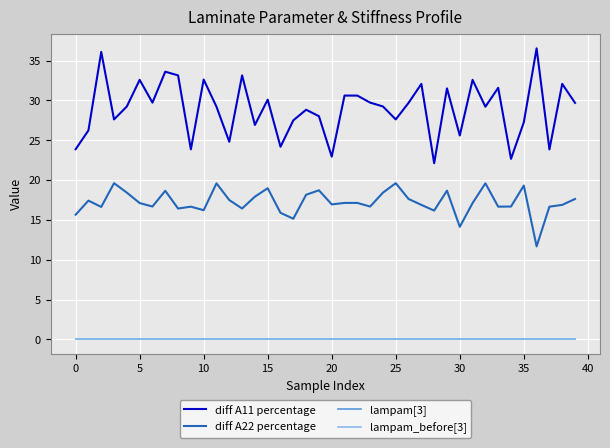

Reading left to right, list all the values displayed in this chart.

diff A11 percentage: 23.9	26.2	36.1	27.6	29.2	32.6	29.7	33.6	33.1	23.8	32.6	29.2	24.8	33.1	26.9	30.1	24.2	27.5	28.8	28.0	22.9	30.6	30.6	29.7	29.2	27.6	29.7	32.1	22.1	31.5	25.6	32.6	29.2	31.6	22.7	27.2	36.5	23.8	32.1	29.7
diff A22 percentage: 15.6	17.4	16.6	19.6	18.4	17.1	16.7	18.7	16.4	16.7	16.2	19.6	17.5	16.4	17.9	19.0	15.9	15.1	18.2	18.7	16.9	17.1	17.1	16.7	18.4	19.6	17.6	16.9	16.2	18.7	14.1	17.1	19.6	16.7	16.7	19.3	11.7	16.7	16.9	17.6
lampam[3]: 0.0	0.0	0.0	0.0	0.0	0.0	0.0	0.0	-0.0	0.0	0.0	0.0	-0.0	0.0	0.0	0.0	0.0	0.0	-0.0	0.0	0.0	0.0	0.0	0.0	0.0	-0.0	0.0	0.0	0.0	0.0	0.0	0.0	0.0	0.0	0.0	0.0	0.0	0.0	0.0	0.0
lampam_before[3]: 0.0	0.0	0.0	0.0	0.0	0.0	0.0	0.0	0.0	0.0	0.0	0.0	0.0	0.0	0.0	0.0	0.0	0.0	0.0	0.0	0.0	0.0	0.0	0.0	0.0	0.0	0.0	0.0	0.0	0.0	0.0	0.0	0.0	0.0	0.0	0.0	0.0	0.0	0.0	0.0